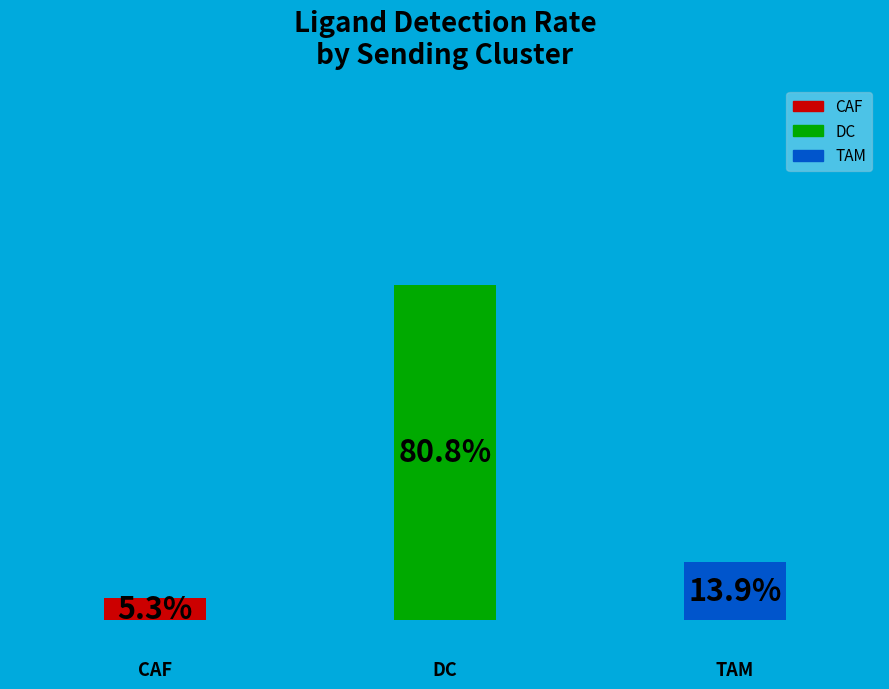

What is the total percentage of DC and CAF?

86.1%